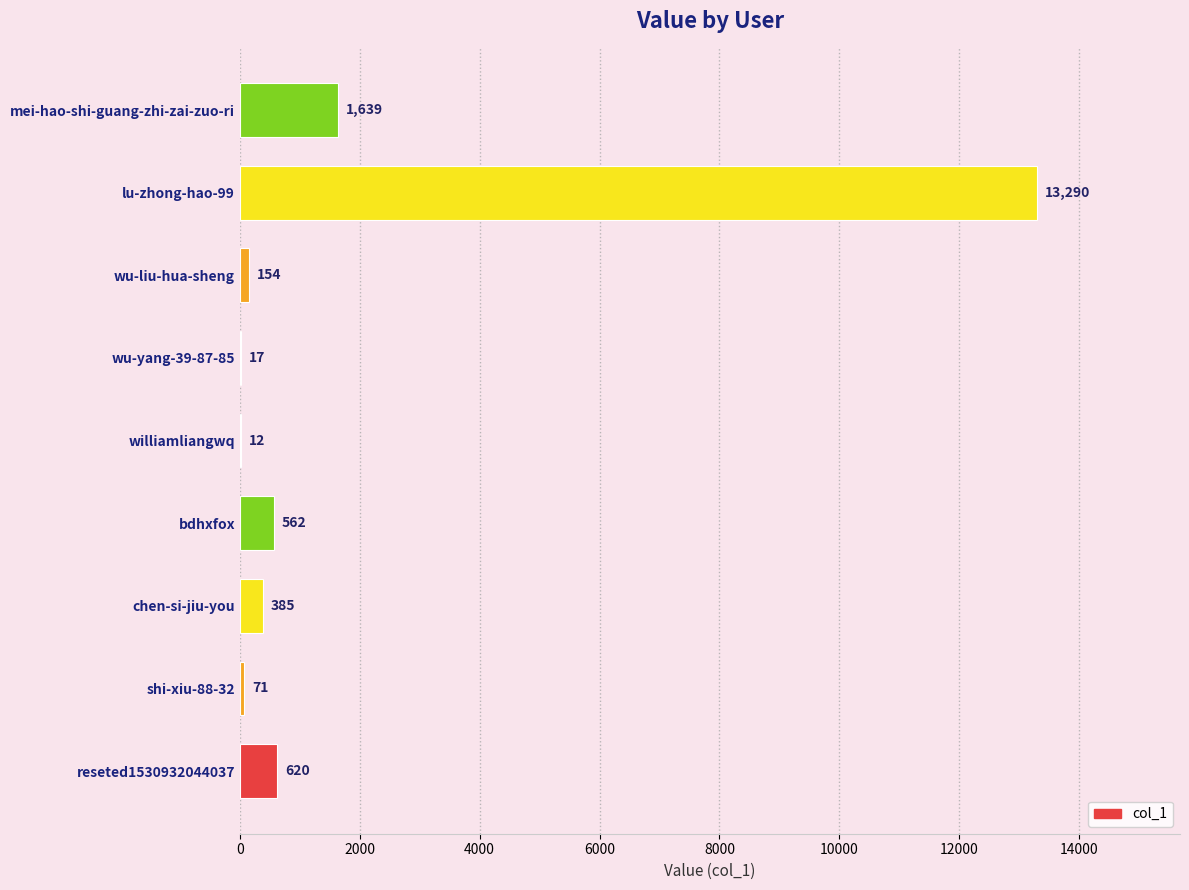

What is the sum of all values?

16750